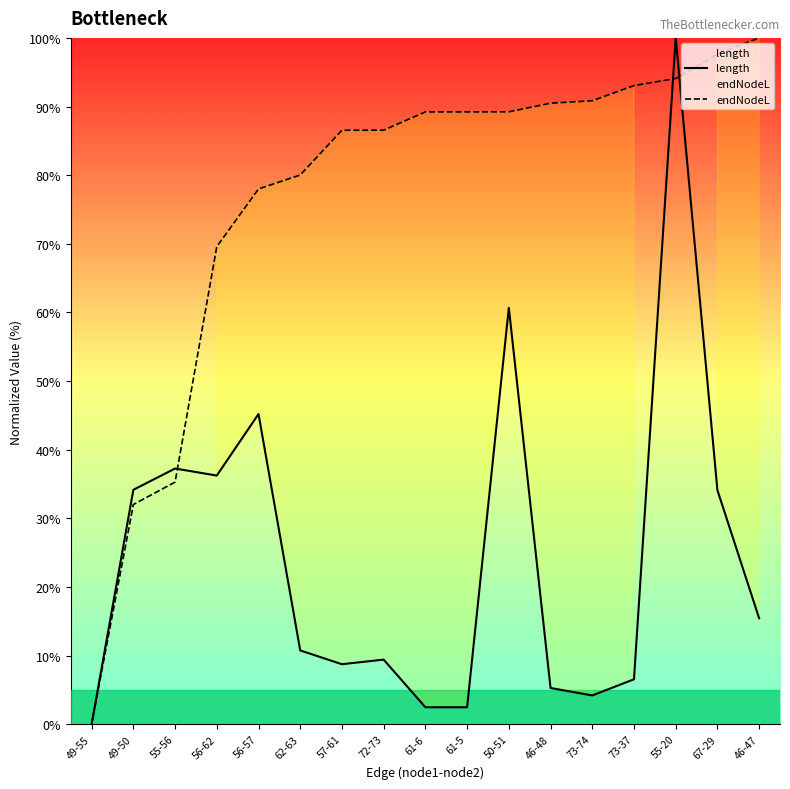

At which category is the sum across all series the highest?

55-20